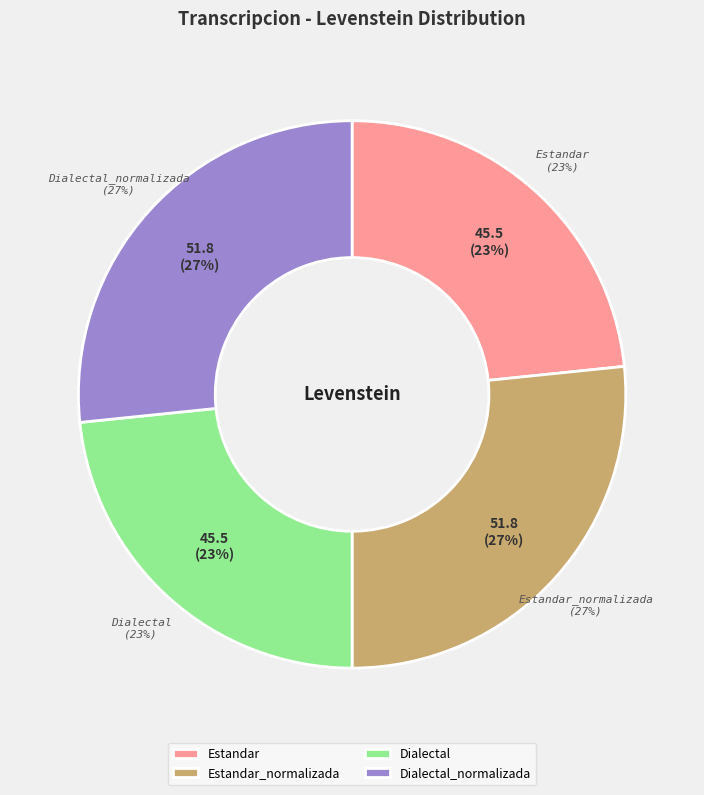

Is it true that Dialectal is 23% of the pie?

True